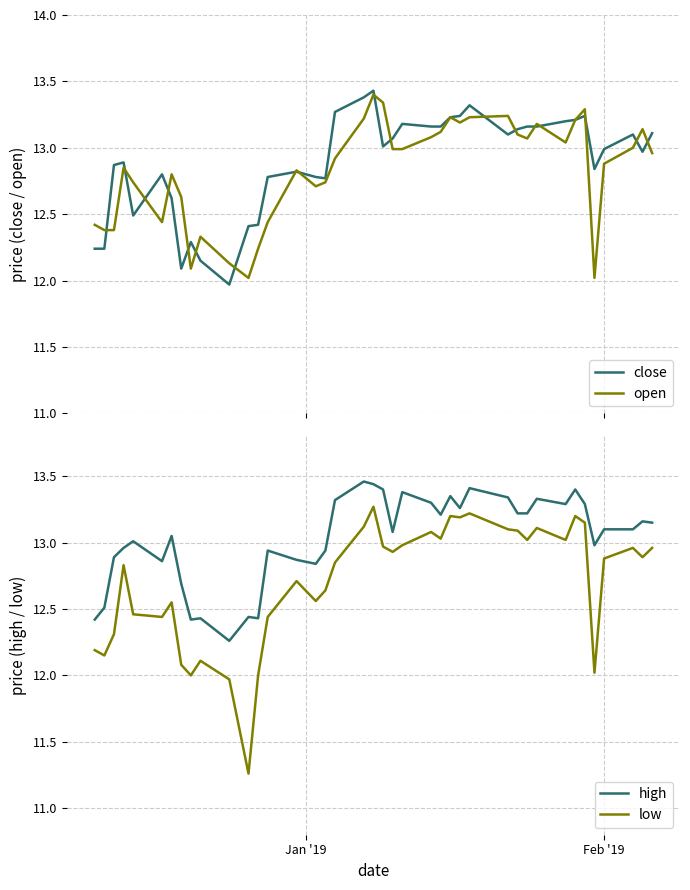

How many distinct data groups are displayed?

4